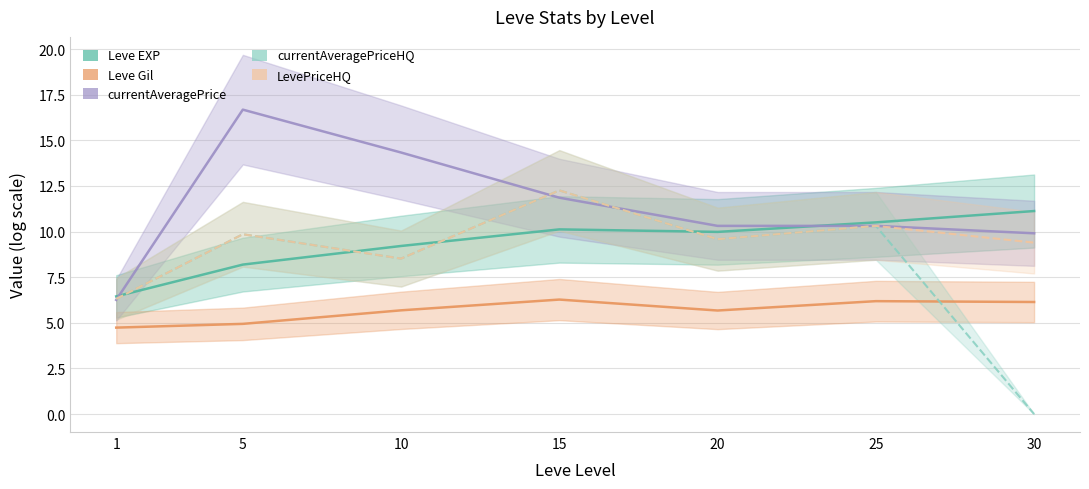

List the series in order of their peak value, highest first.

currentAveragePrice, currentAveragePriceHQ, LevePriceHQ, Leve EXP, Leve Gil